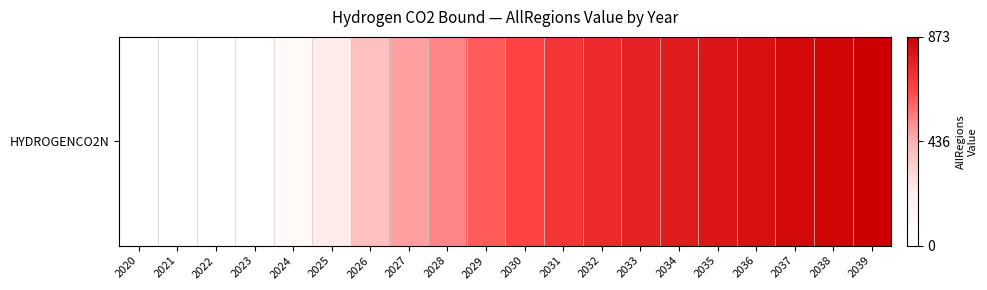

What is the approximate value at 2039?

873.0